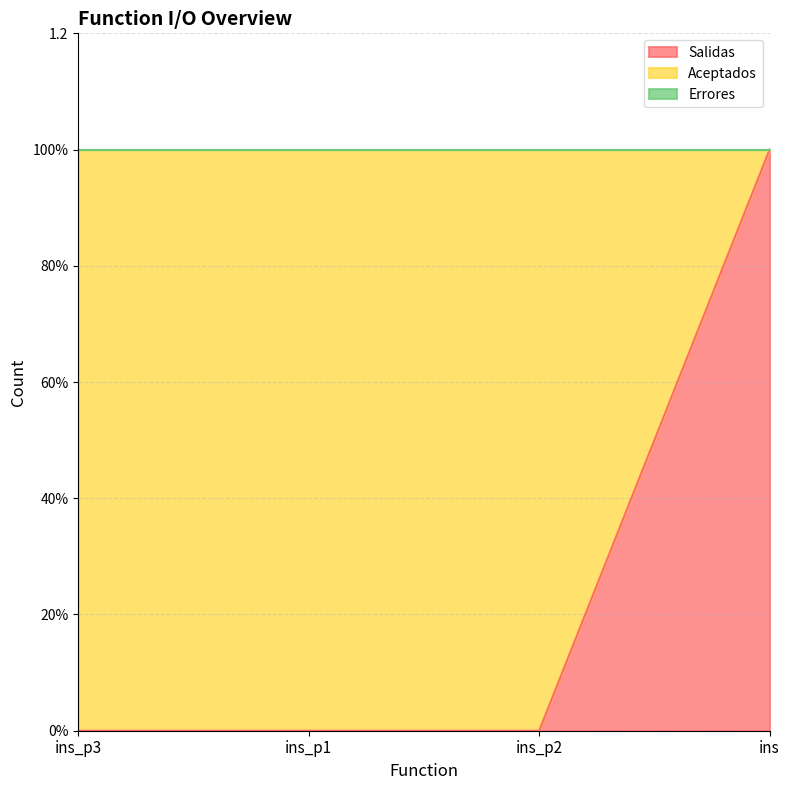

The value of Aceptados at ins is 1. True or false?

False